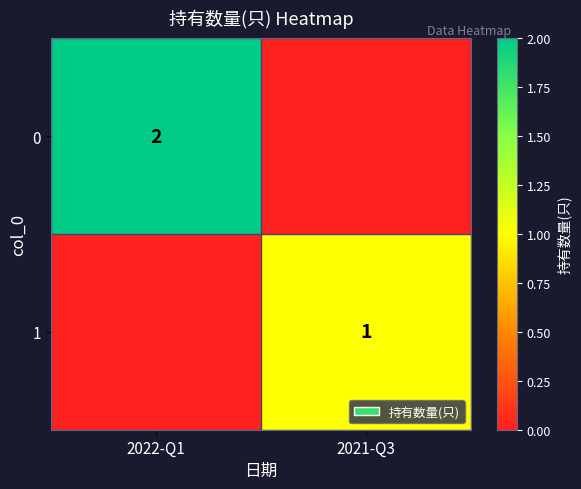

Is the value of 0 at 2022-Q1 greater than the value of 1 at 2021-Q3?

Yes